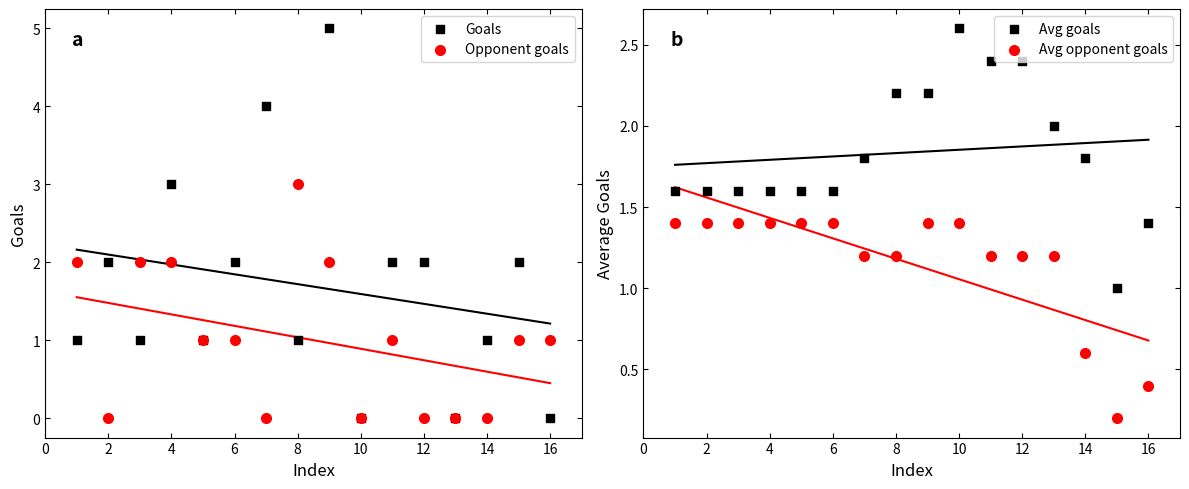

Which series contains the highest Y value?

Goals